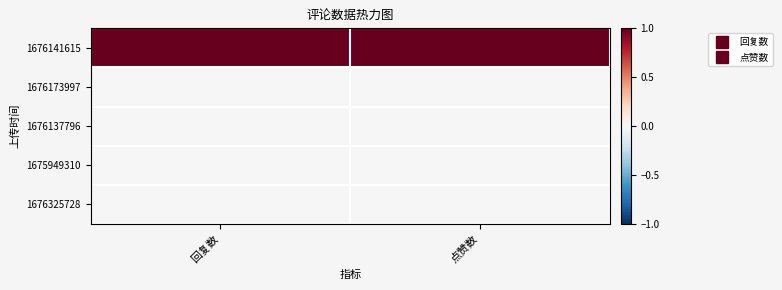

What is the total value across all series at 点赞数?

1